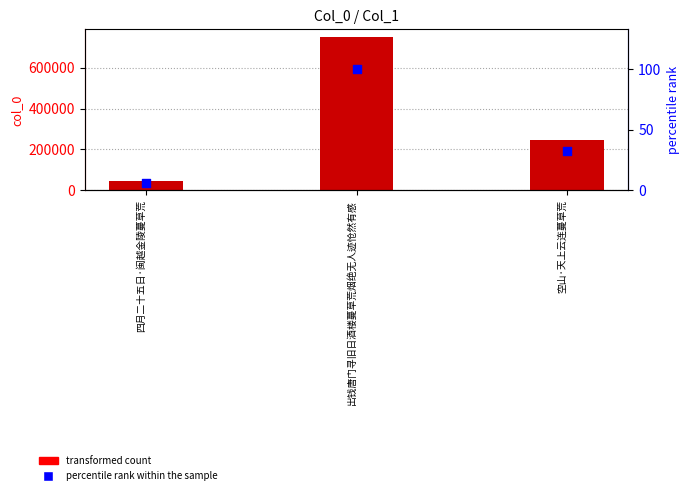

Is the value of percentile rank within the sample at 出钱唐门寻旧日酒楼蔓草荒烟绝无人迹怆然有感 greater than the value of transformed count at 出钱唐门寻旧日酒楼蔓草荒烟绝无人迹怆然有感?

No